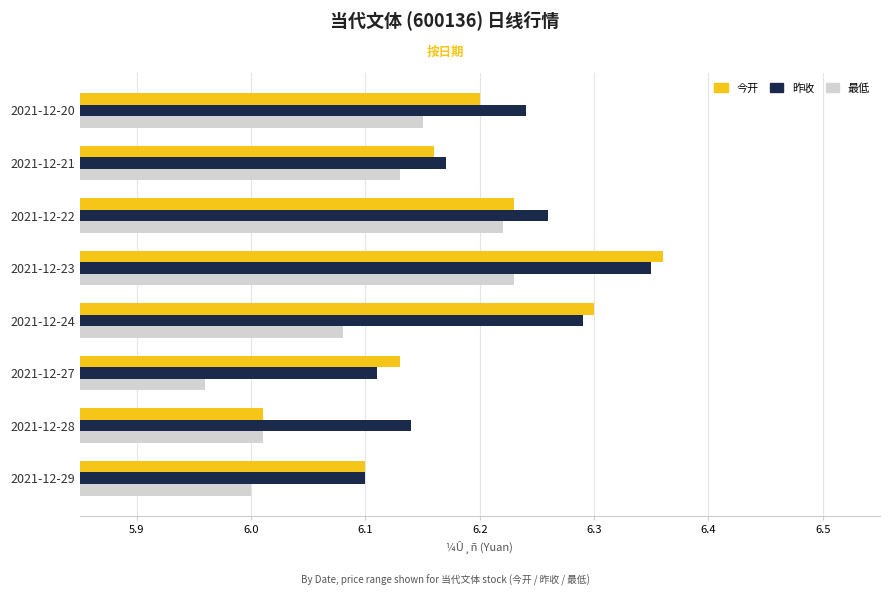

What is the sum of the 今开 values at 2021-12-24 and 2021-12-29?

12.4